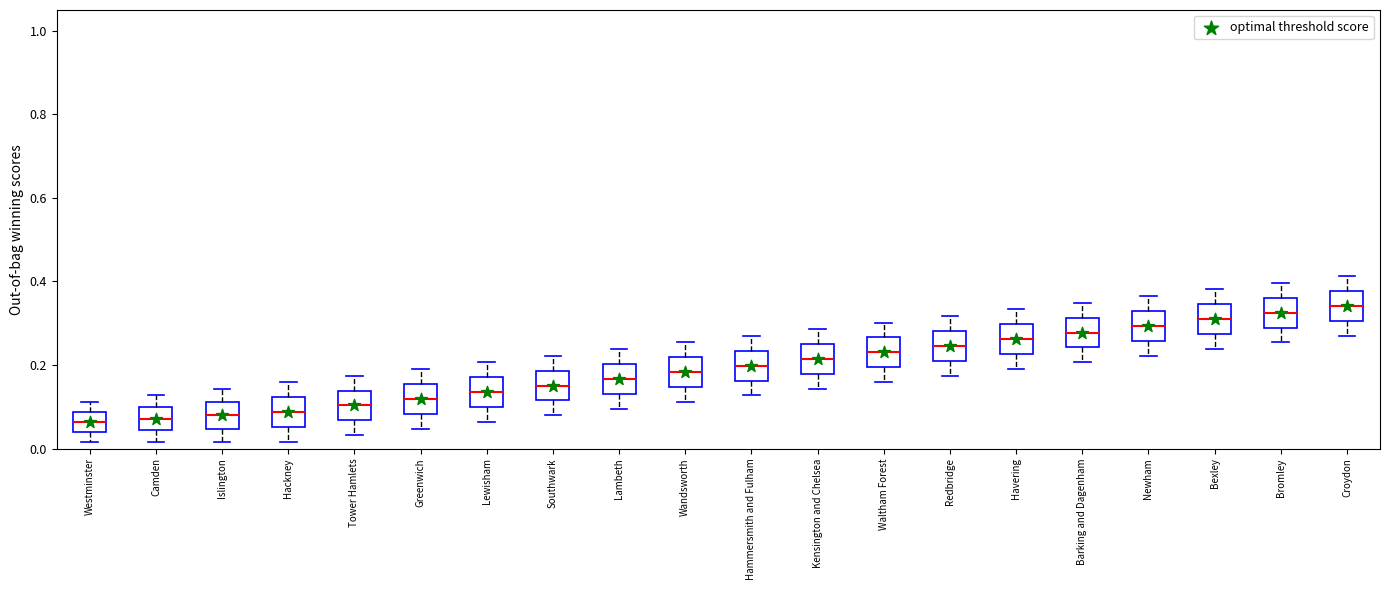

Reading left to right, read every box against the y-axis: the position of its median line, the range the box covers, and the ends of its whiskers. The values are not printed on the chart, so give them approximately, as read against the axis.

Westminster: median 0.06, box 0.04 to 0.08, whiskers 0.02 to 0.12
Camden: median 0.08, box 0.04 to 0.10, whiskers 0.02 to 0.12
Islington: median 0.08, box 0.04 to 0.12, whiskers 0.02 to 0.14
Hackney: median 0.08, box 0.06 to 0.12, whiskers 0.02 to 0.16
Tower Hamlets: median 0.10, box 0.06 to 0.14, whiskers 0.04 to 0.18
Greenwich: median 0.12, box 0.08 to 0.16, whiskers 0.04 to 0.20
Lewisham: median 0.14, box 0.10 to 0.18, whiskers 0.06 to 0.20
Southwark: median 0.16, box 0.12 to 0.18, whiskers 0.08 to 0.22
Lambeth: median 0.16, box 0.14 to 0.20, whiskers 0.10 to 0.24
Wandsworth: median 0.18, box 0.14 to 0.22, whiskers 0.12 to 0.26
Hammersmith and Fulham: median 0.20, box 0.16 to 0.24, whiskers 0.12 to 0.26
Kensington and Chelsea: median 0.22, box 0.18 to 0.26, whiskers 0.14 to 0.28
Waltham Forest: median 0.24, box 0.20 to 0.26, whiskers 0.16 to 0.30
Redbridge: median 0.24, box 0.22 to 0.28, whiskers 0.18 to 0.32
Havering: median 0.26, box 0.22 to 0.30, whiskers 0.20 to 0.34
Barking and Dagenham: median 0.28, box 0.24 to 0.32, whiskers 0.20 to 0.34
Newham: median 0.30, box 0.26 to 0.32, whiskers 0.22 to 0.36
Bexley: median 0.30, box 0.28 to 0.34, whiskers 0.24 to 0.38
Bromley: median 0.32, box 0.28 to 0.36, whiskers 0.26 to 0.40
Croydon: median 0.34, box 0.30 to 0.38, whiskers 0.26 to 0.42